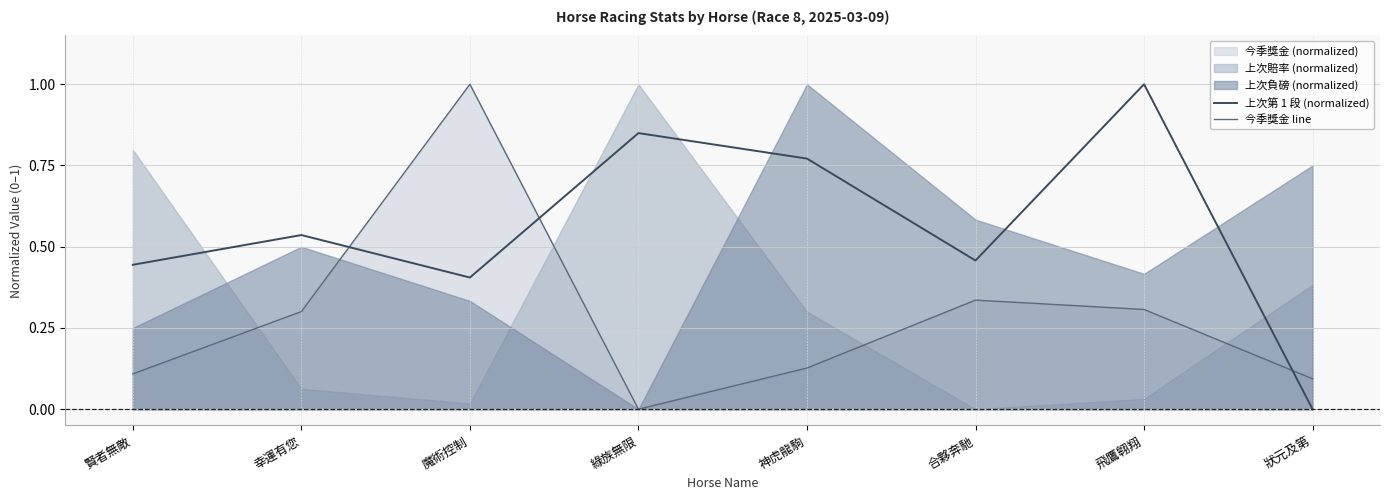

The 今季獎金 line series shows 0.5 at 飛鷹翱翔. True or false?

False